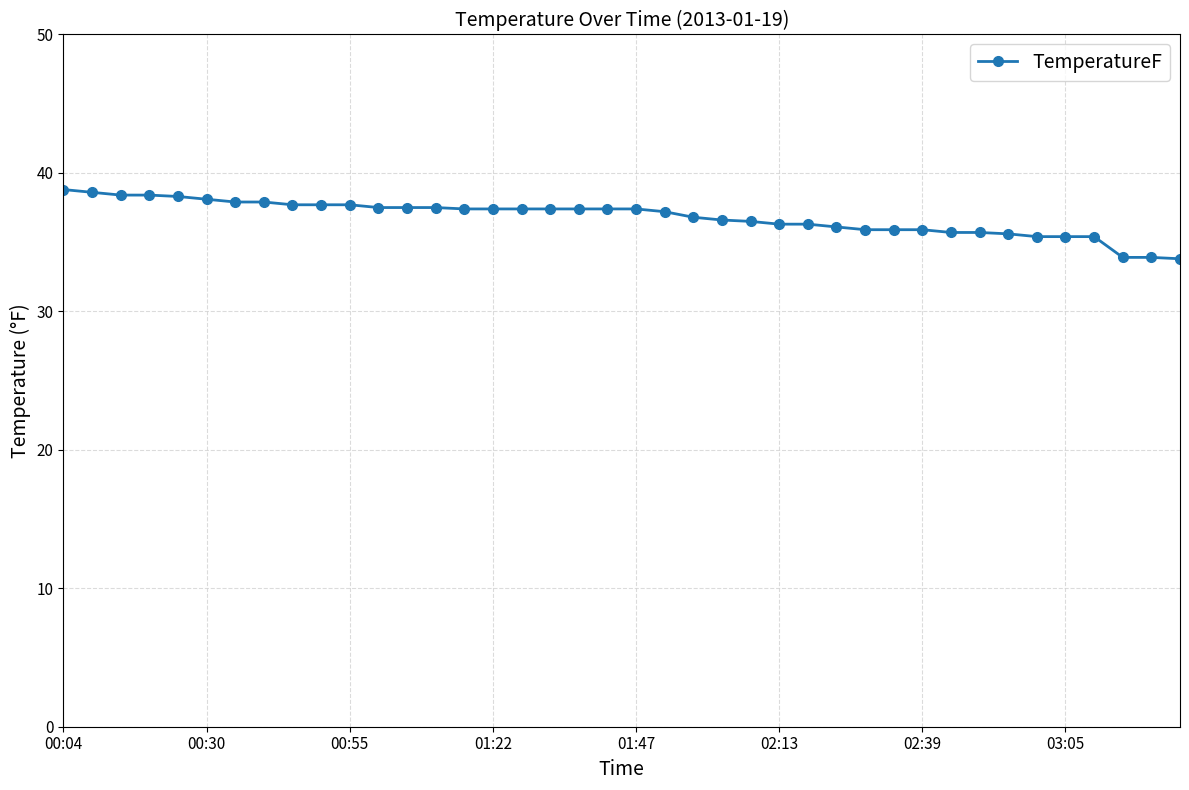

What is the maximum value shown in the chart?

38.8